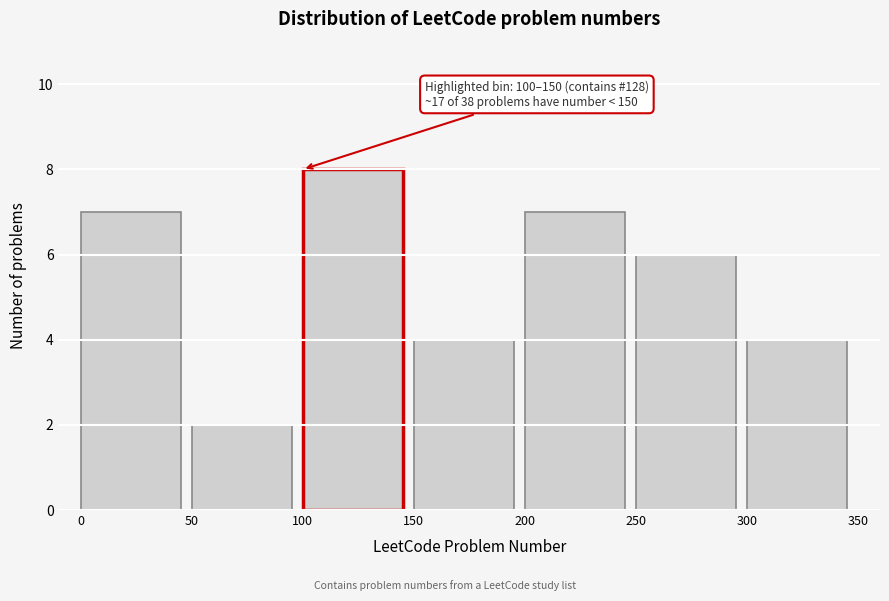

Which range on the x-axis has the tallest bar?

100 to 150